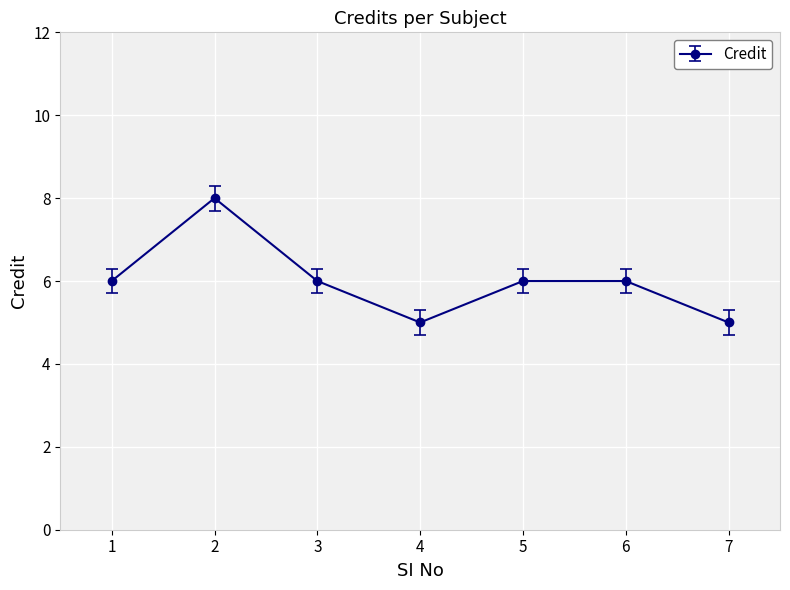

Count the values in the range 5 to 6.

6